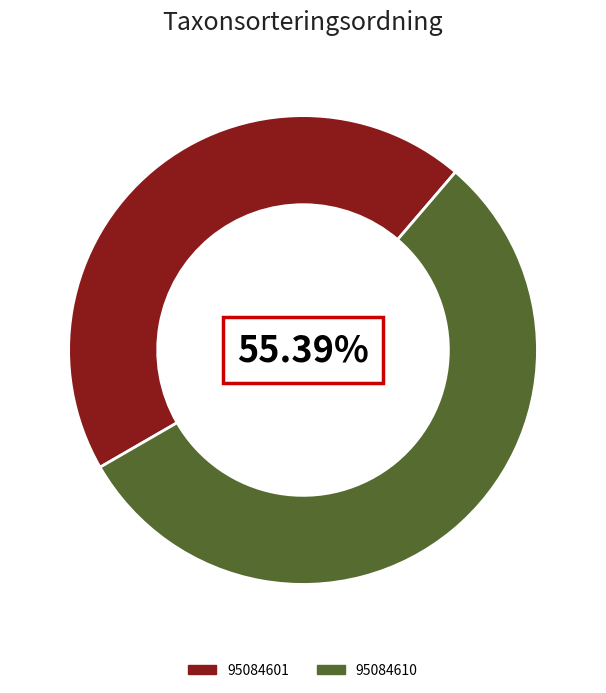

The 95084610 slice represents 55% of the pie. True or false?

True